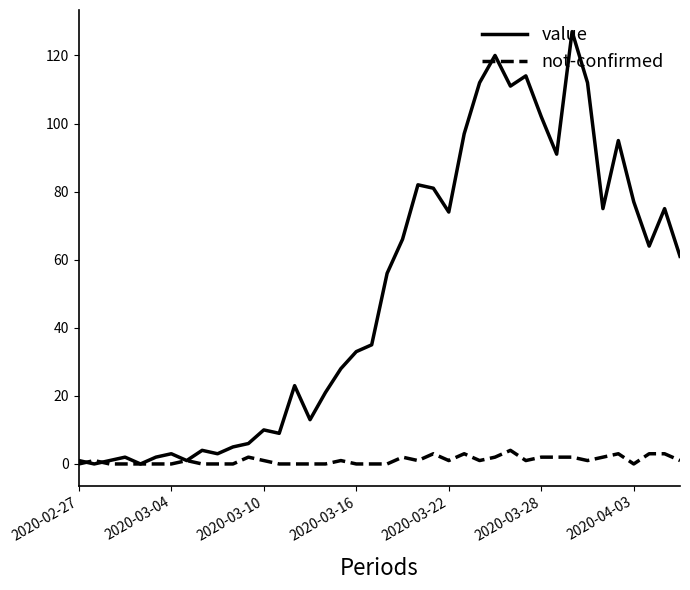

How many lines are shown in the chart?

2